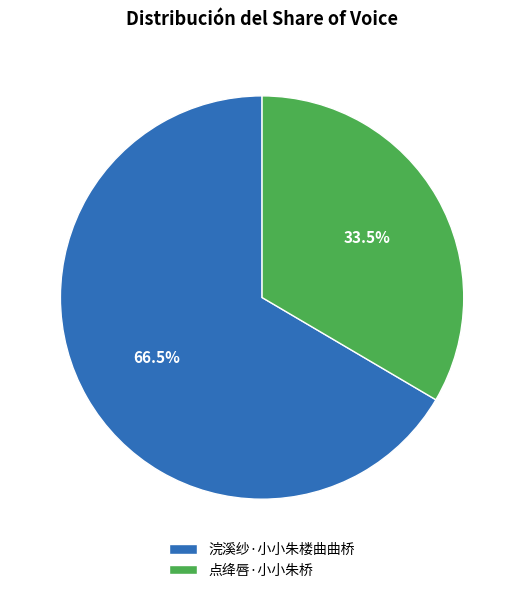

How many segments does this pie chart have?

2